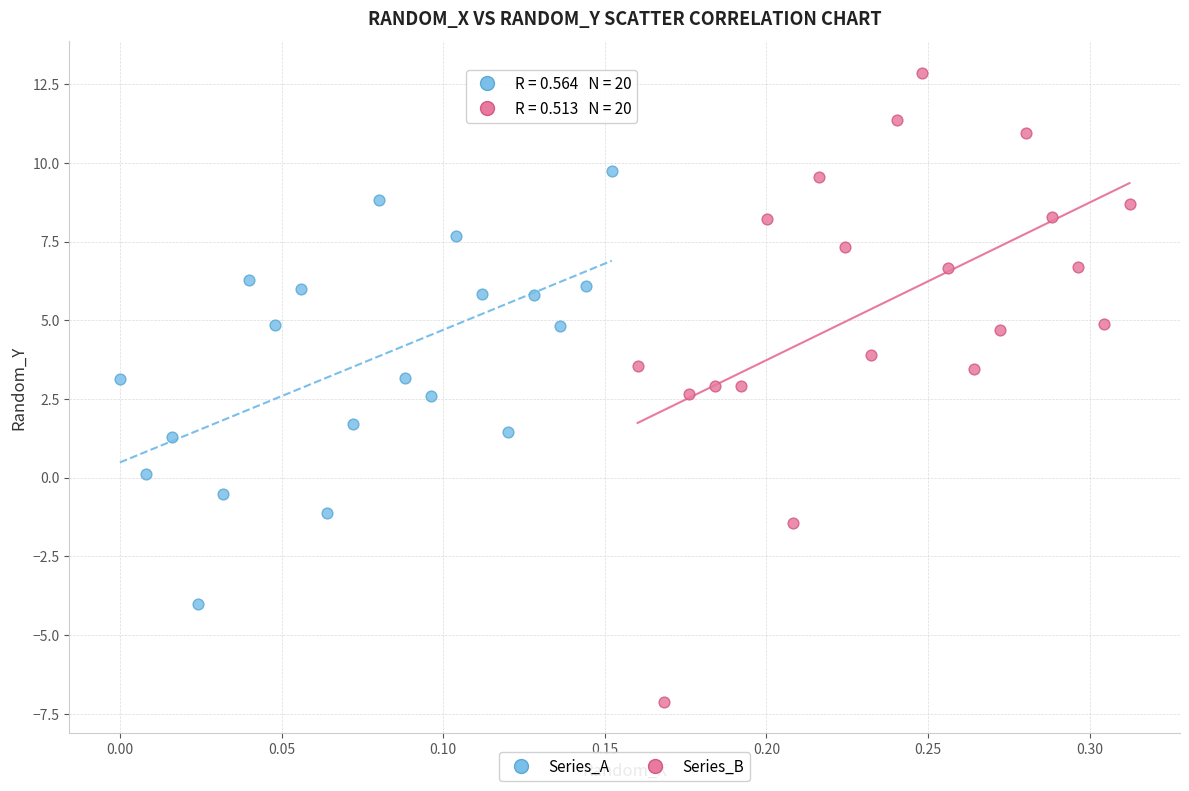

Which series contains the lowest Y value?

Series_B